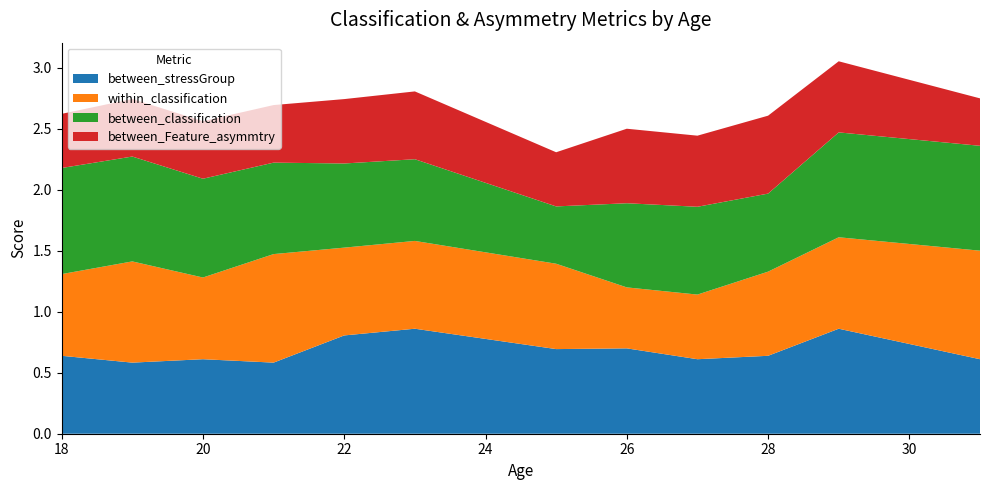

Reading right to left, transcribe all the data shown in this chart.

between_stressGroup: 31=0.6	29=0.9	28=0.6	27=0.6	26=0.7	25=0.7	23=0.9	22=0.8	21=0.6	20=0.6	19=0.6	18=0.6
within_classification: 31=0.9	29=0.8	28=0.7	27=0.5	26=0.5	25=0.7	23=0.7	22=0.7	21=0.9	20=0.7	19=0.8	18=0.7
between_classification: 31=0.9	29=0.9	28=0.6	27=0.7	26=0.7	25=0.5	23=0.7	22=0.7	21=0.8	20=0.8	19=0.9	18=0.9
between_Feature_asymmtry: 31=0.4	29=0.6	28=0.6	27=0.6	26=0.6	25=0.4	23=0.6	22=0.5	21=0.5	20=0.5	19=0.5	18=0.4